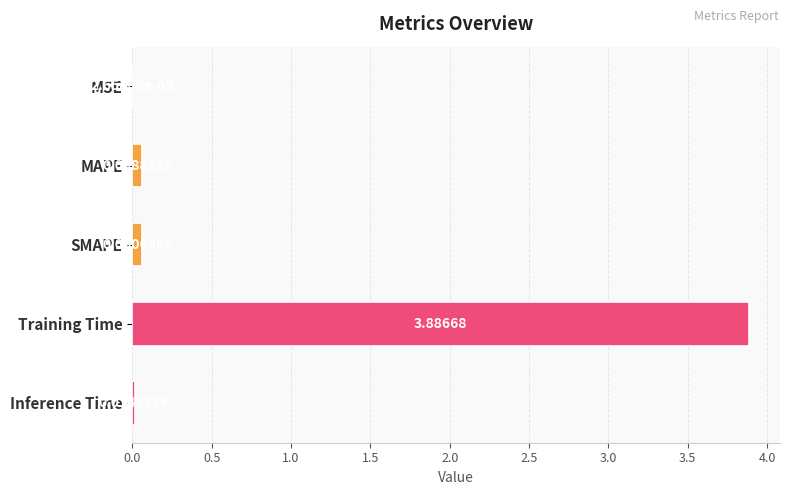

At which category does the chart reach its peak across all series?

Training Time